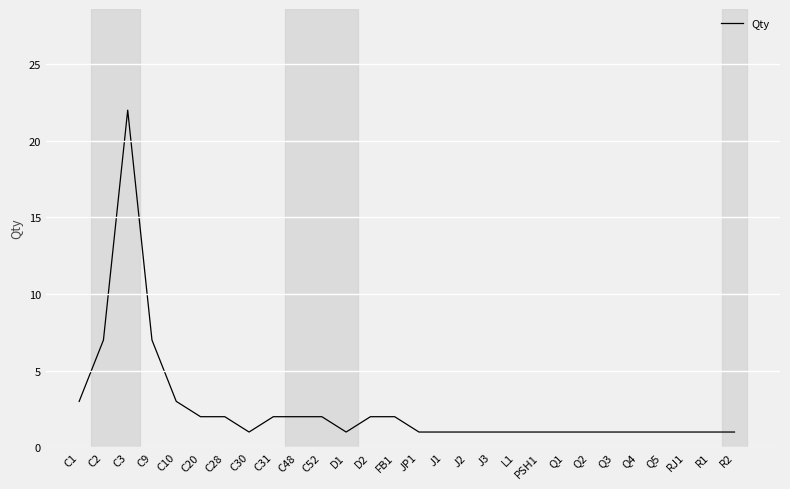

What is the ratio of the value at J2 to the value at RJ1?

1.0